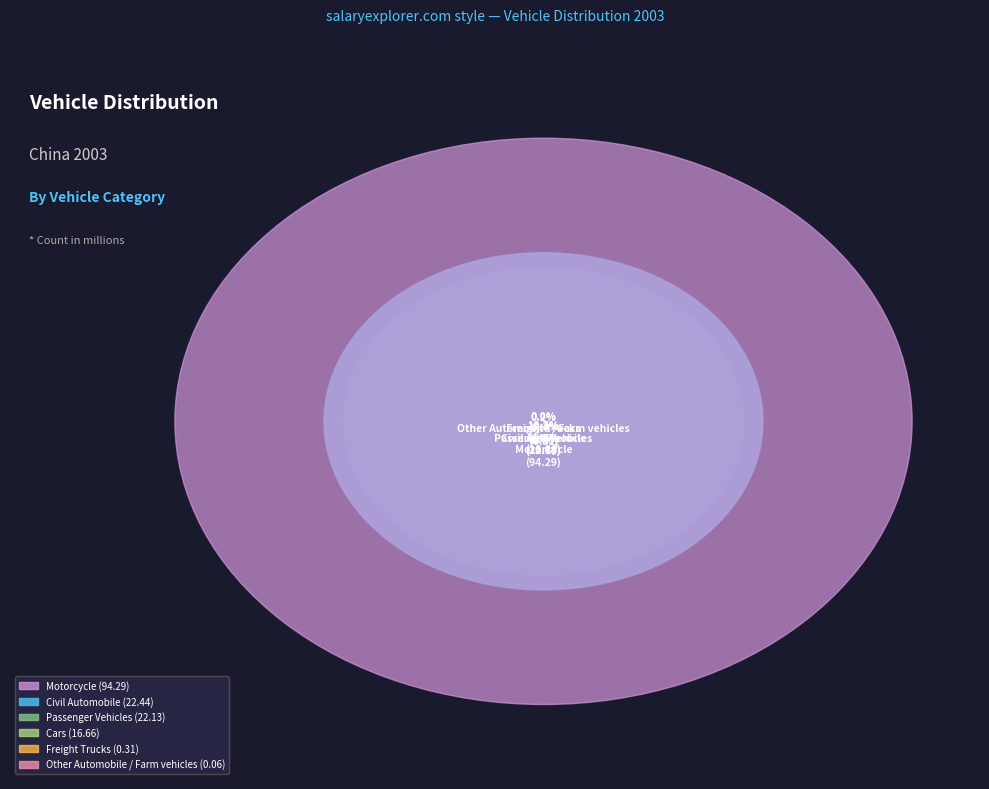

Count the number of slices in the pie.

6